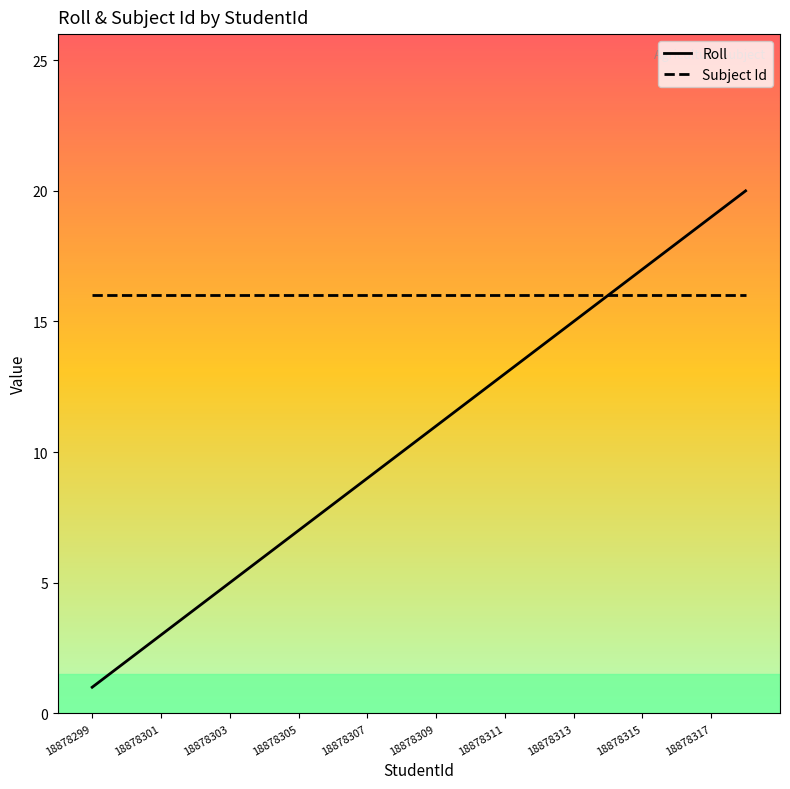

How many lines are shown in the chart?

2